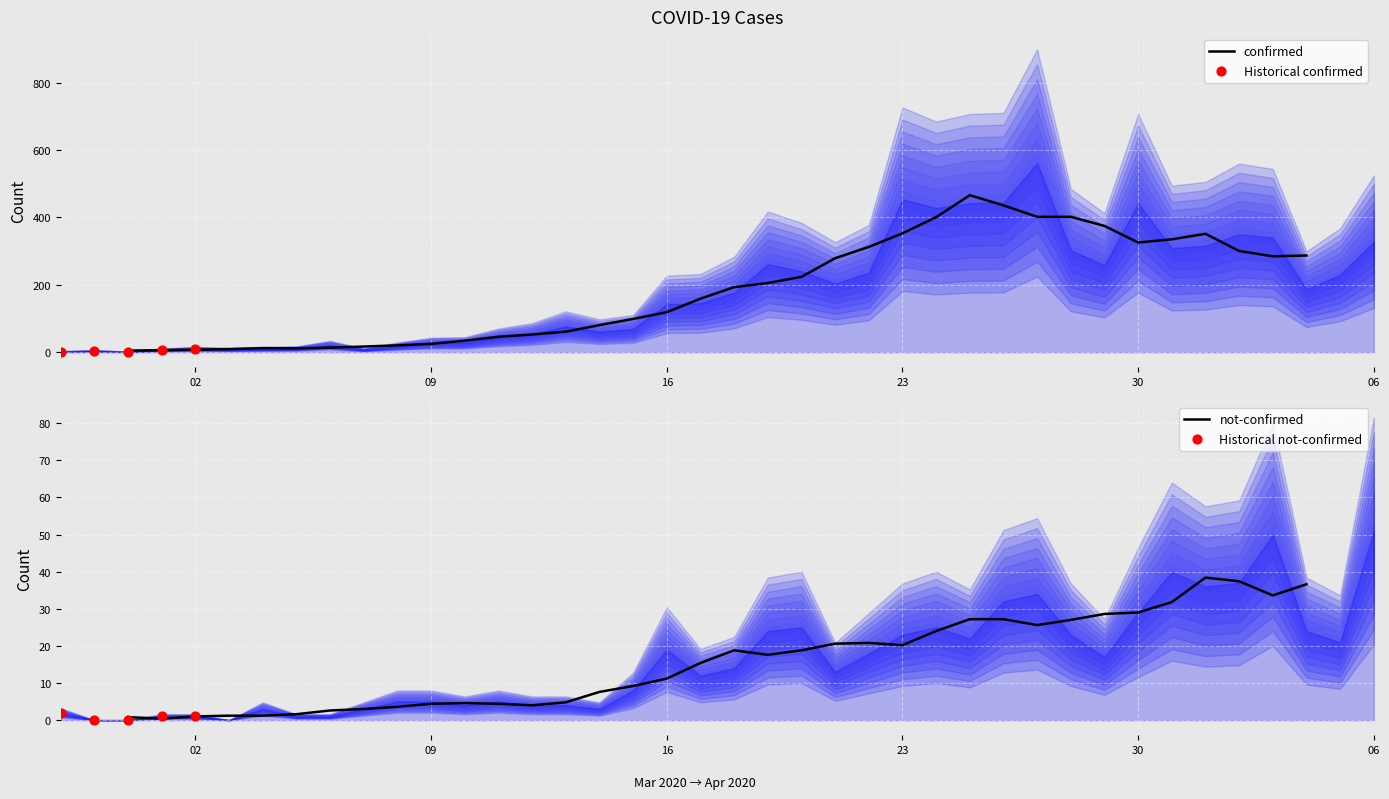

Is the value of confirmed at 2020-03-04 greater than the value of not-confirmed at 2020-03-15?

Yes